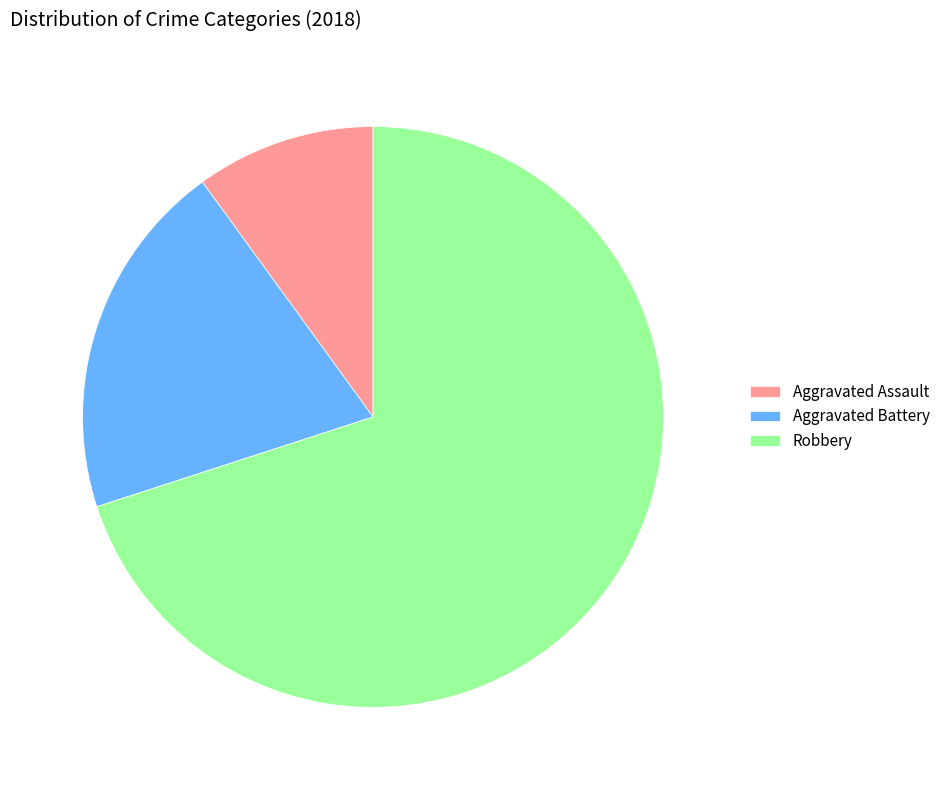

What is the ratio of the value at Aggravated Battery to the value at Aggravated Assault?

2.0